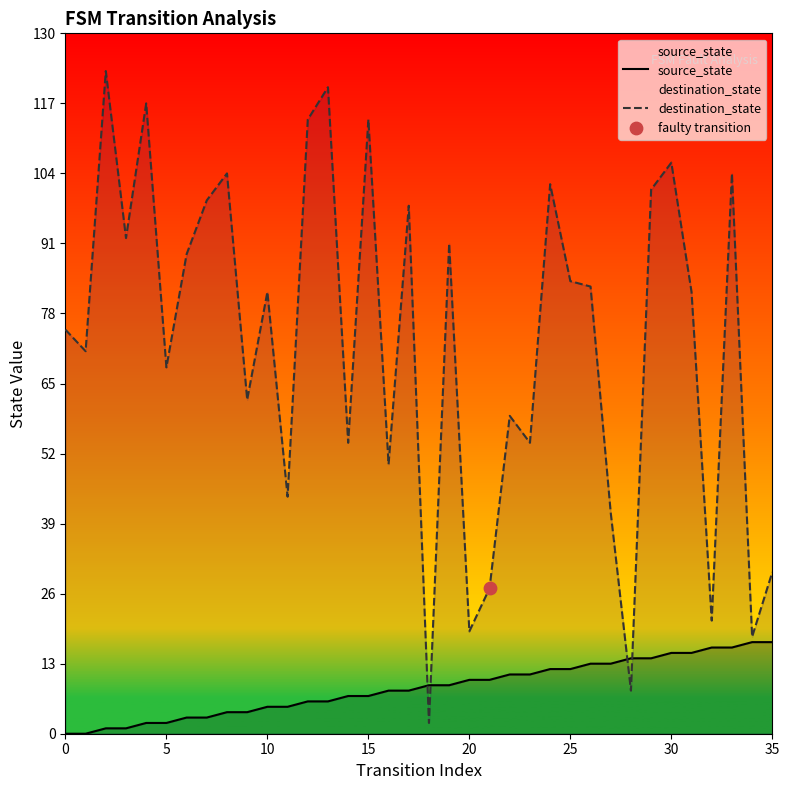

Which series has the largest total across all categories?

destination_state